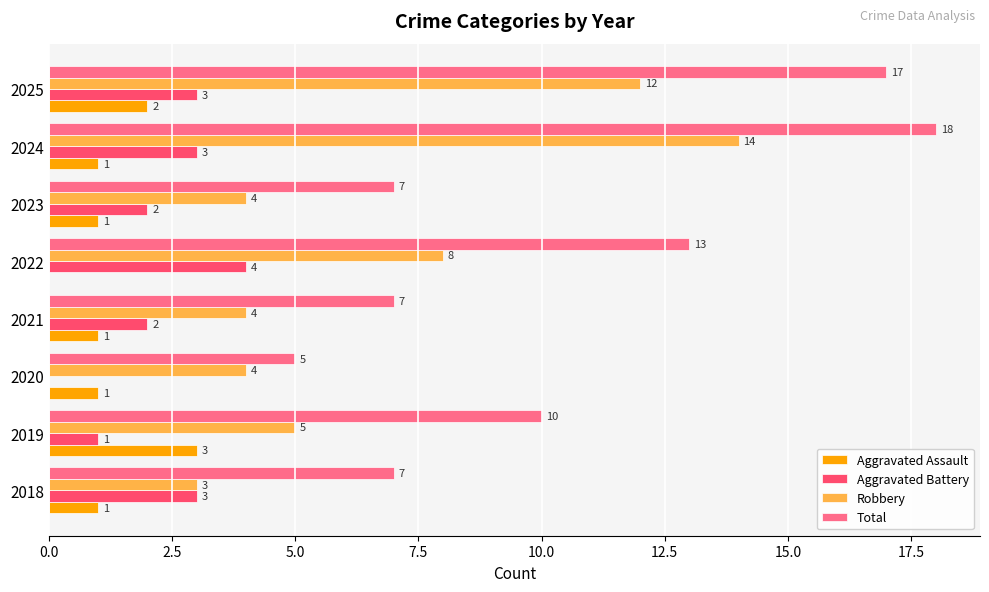

The Total series shows 7 at 2023. True or false?

True